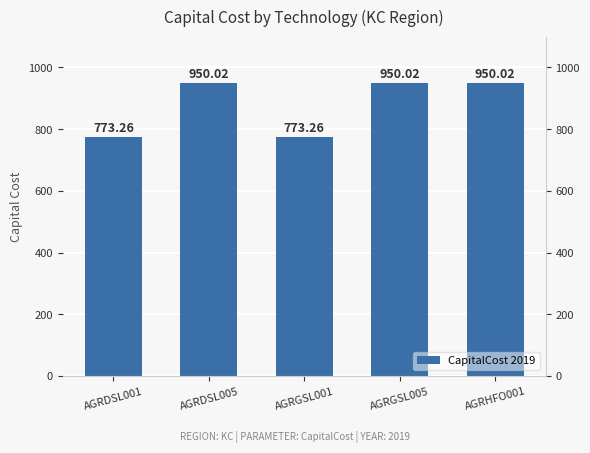

What is the greatest value displayed?

950.0